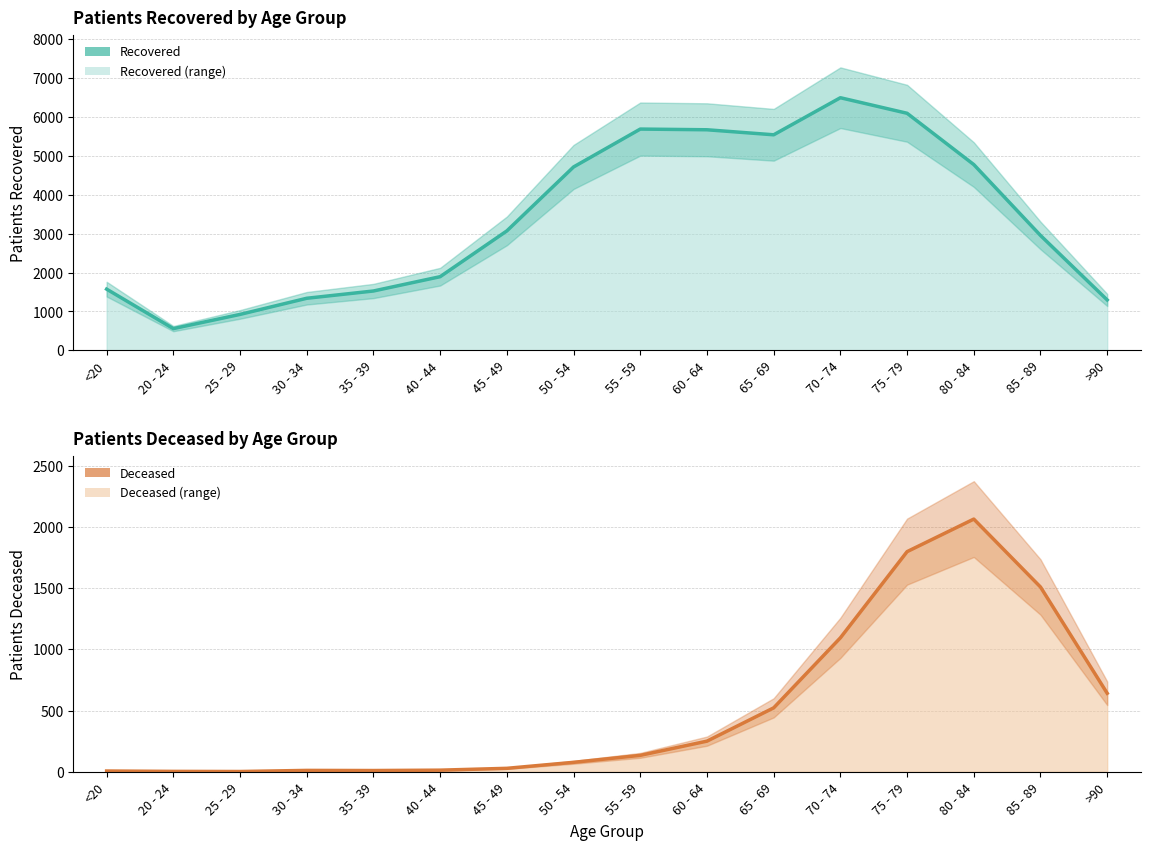

What is the label of the 8th point from the right?

55 - 59